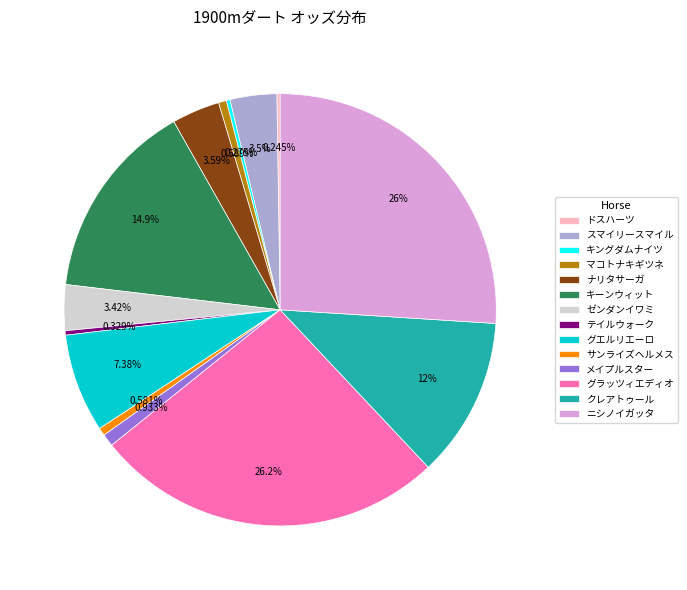

Does テイルウォーク account for over 50% of the chart?

No